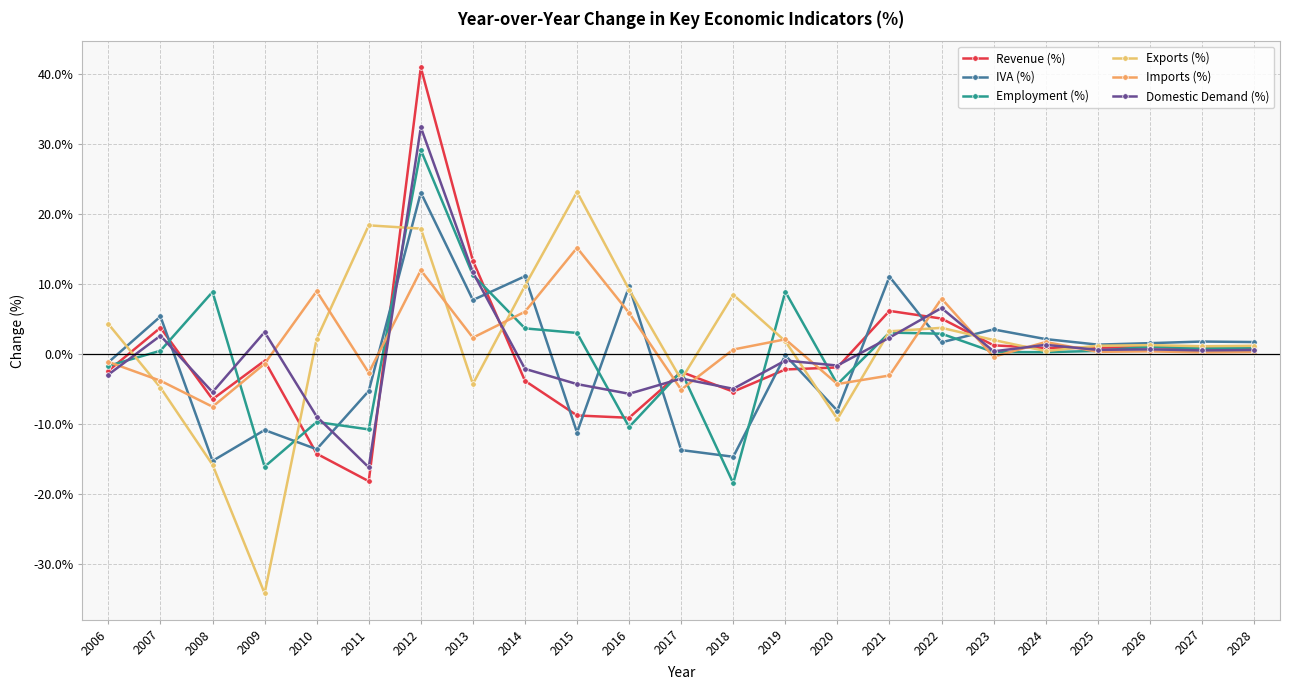

What is the lowest value of the IVA (%) series?

-15.3